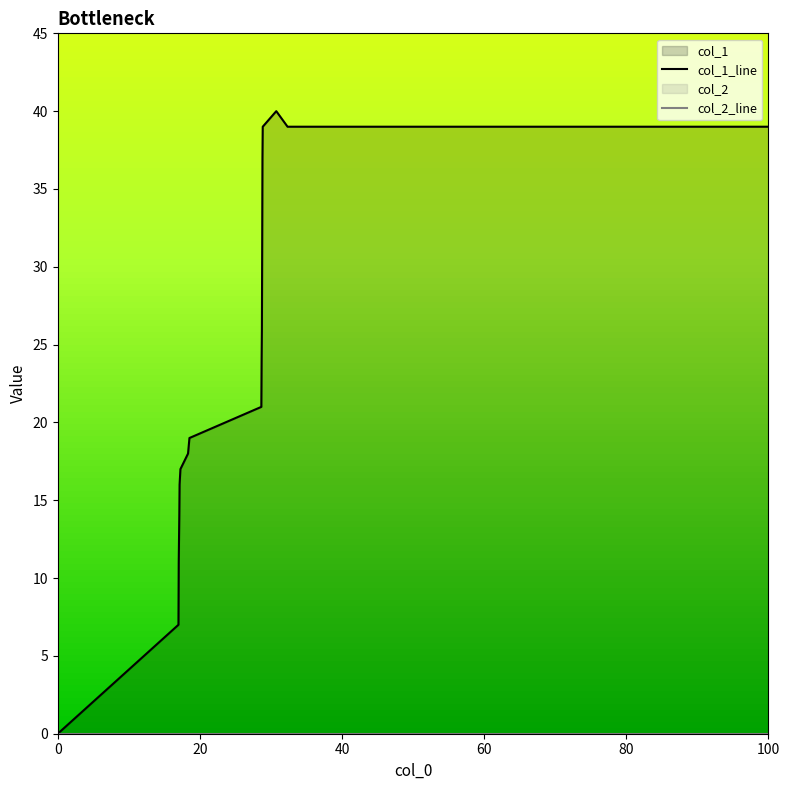

True or false: col_1_line and col_2_line cross at least once.

False